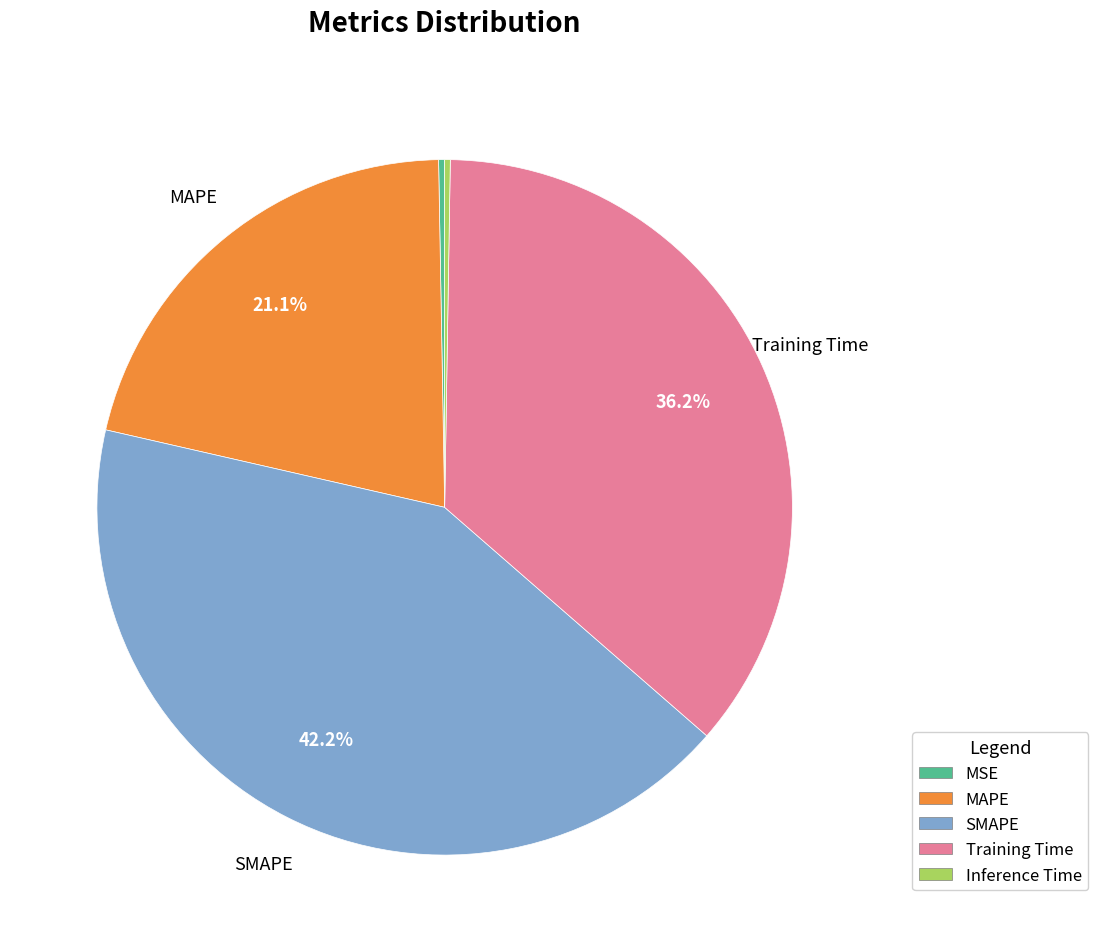

What portion of the pie excludes Training Time?

63.8%